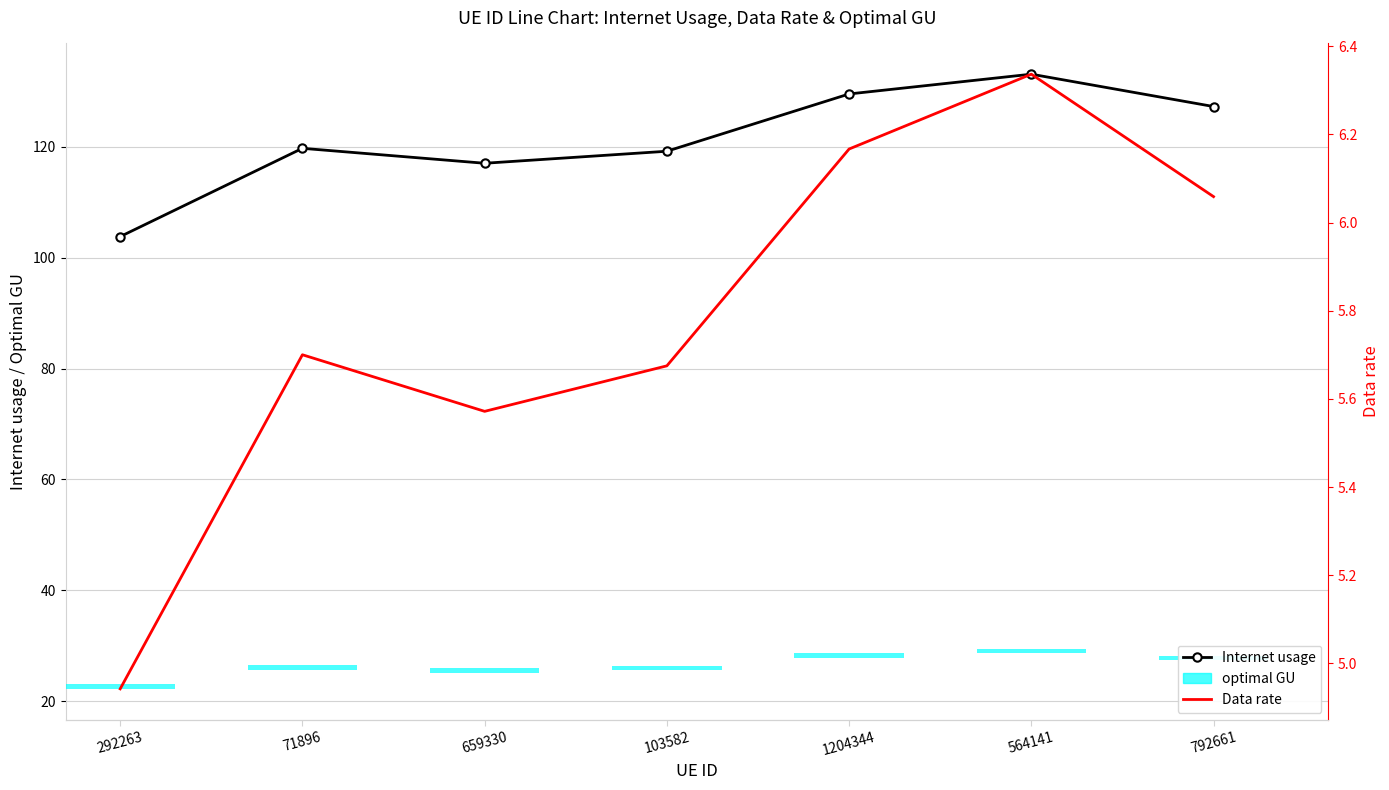

At how many categories does at least one series exceed 72?

7